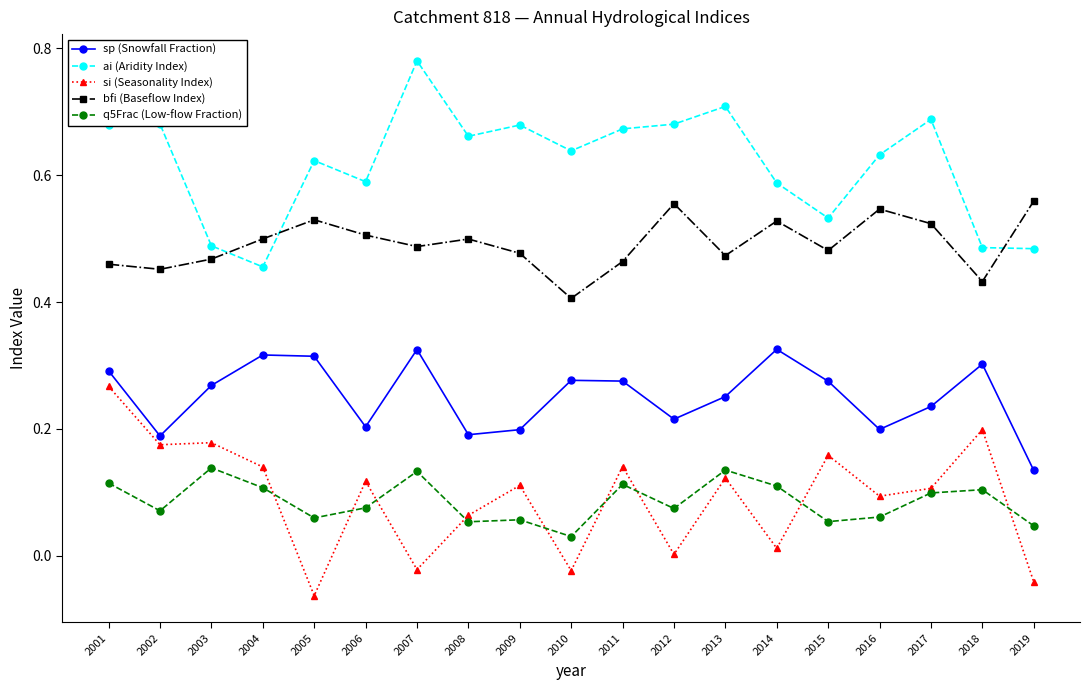

Is it true that si (Seasonality Index) equals 0.4 at 2001?

False